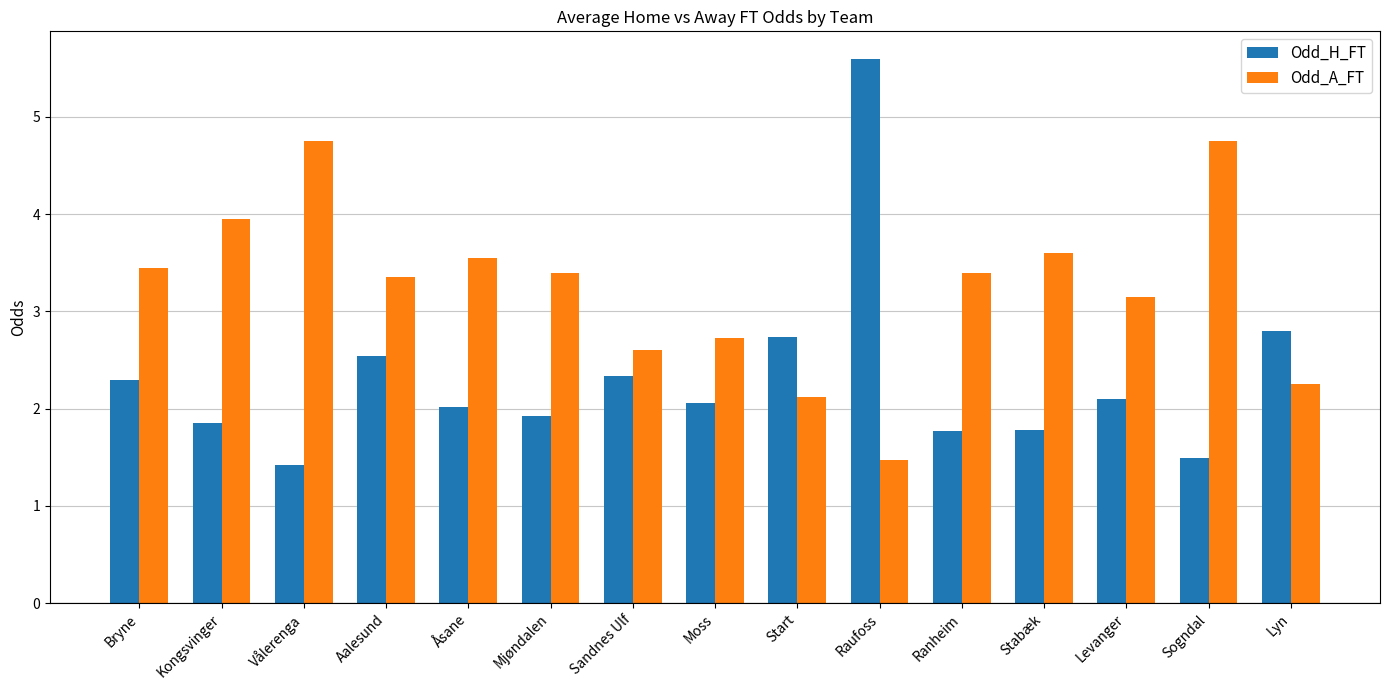

Which series has the largest range (max minus min)?

Odd_H_FT